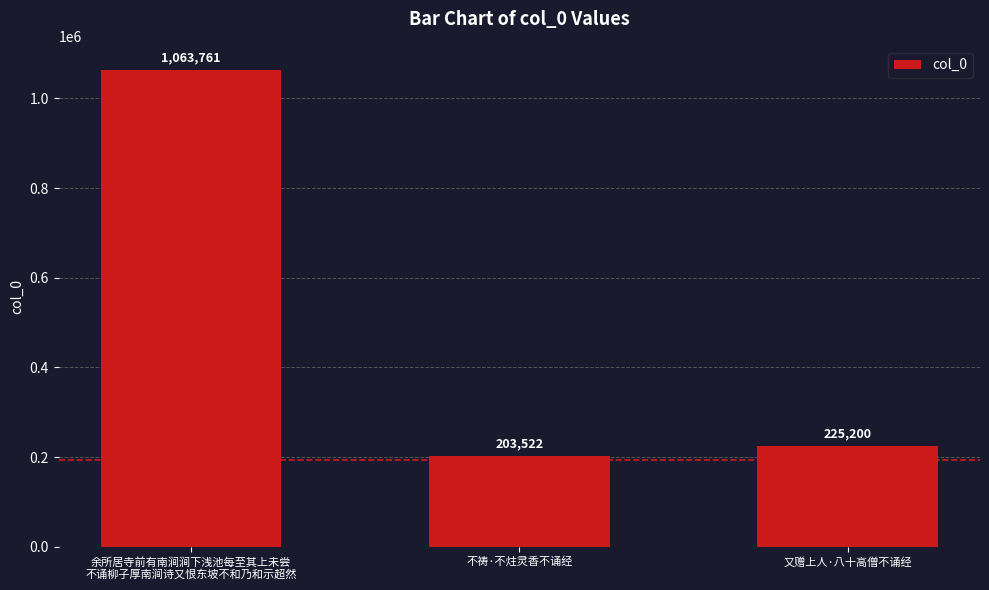

The chart shows a value of 1063761 at 余所居寺前有南涧涧下浅池每至其上未尝
不诵柳子厚南涧诗又恨东坡不和乃和示超然. True or false?

True